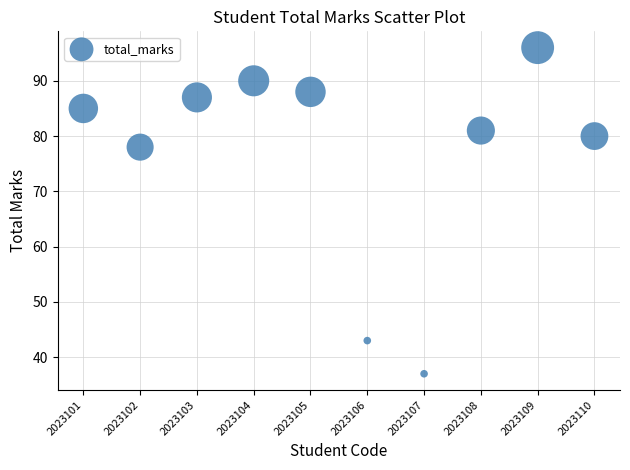

What Y value in the scatter plot is closest to 66?

78